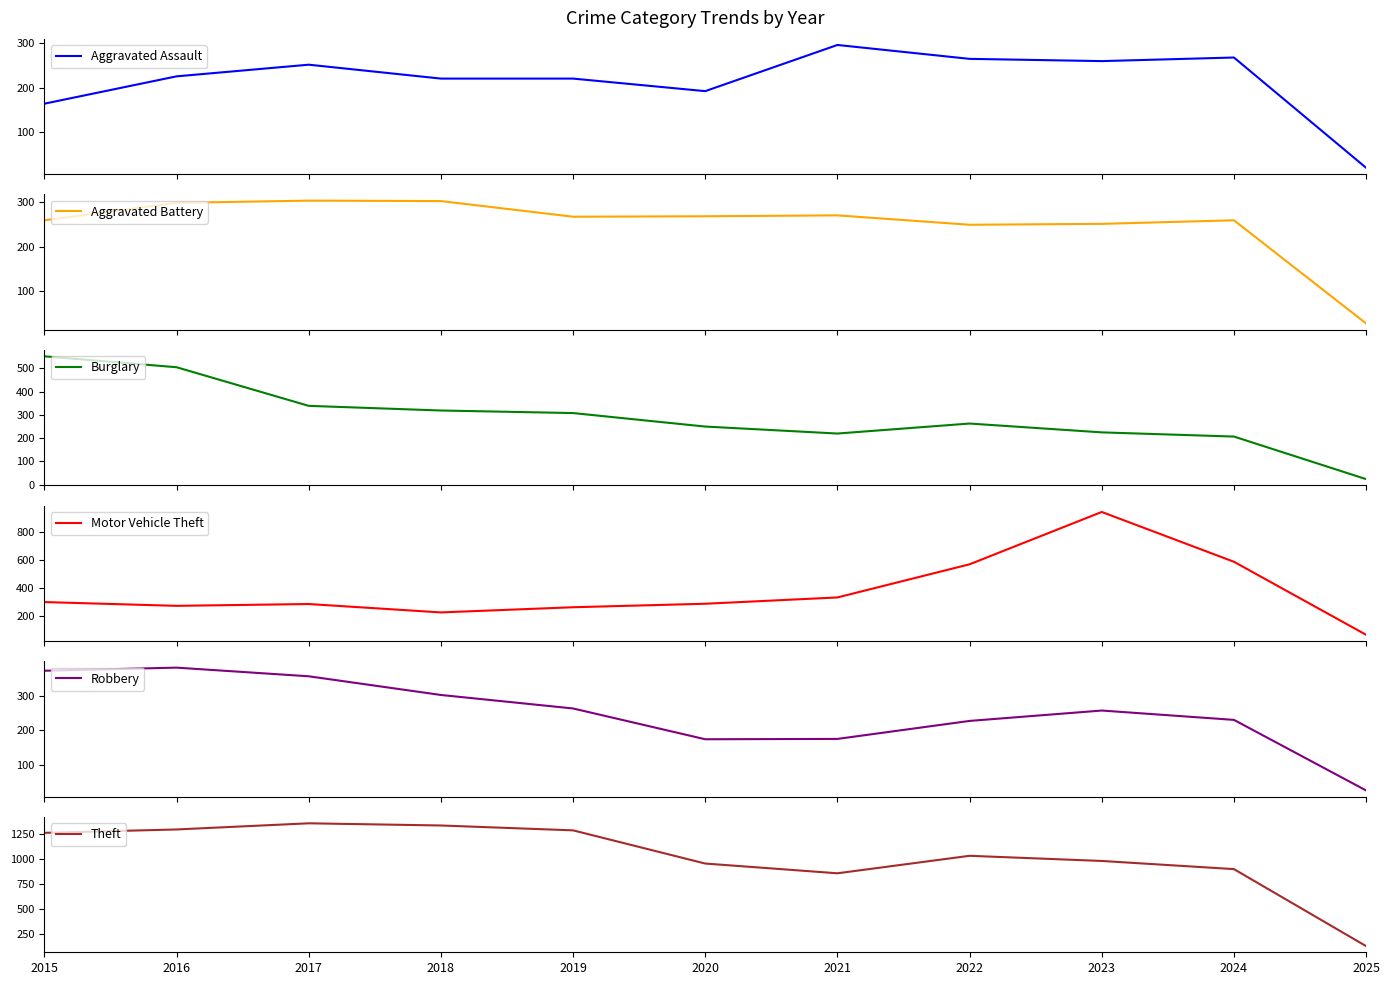

At which category does Burglary reach its first local peak?

2022